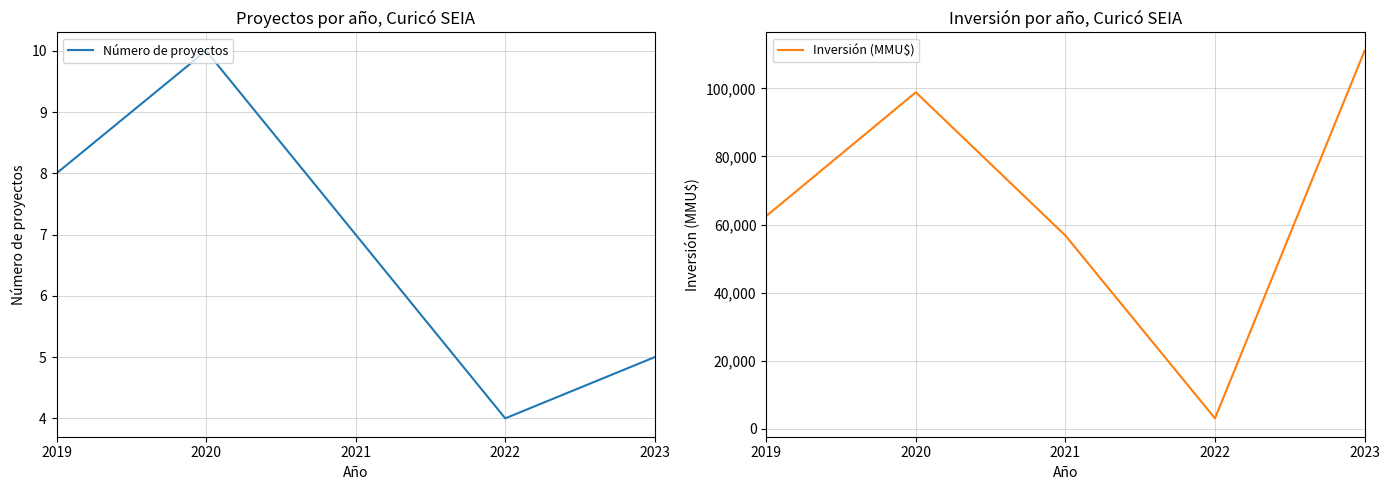

True or false: Inversión (MMU$) and Número de proyectos cross at least once.

False